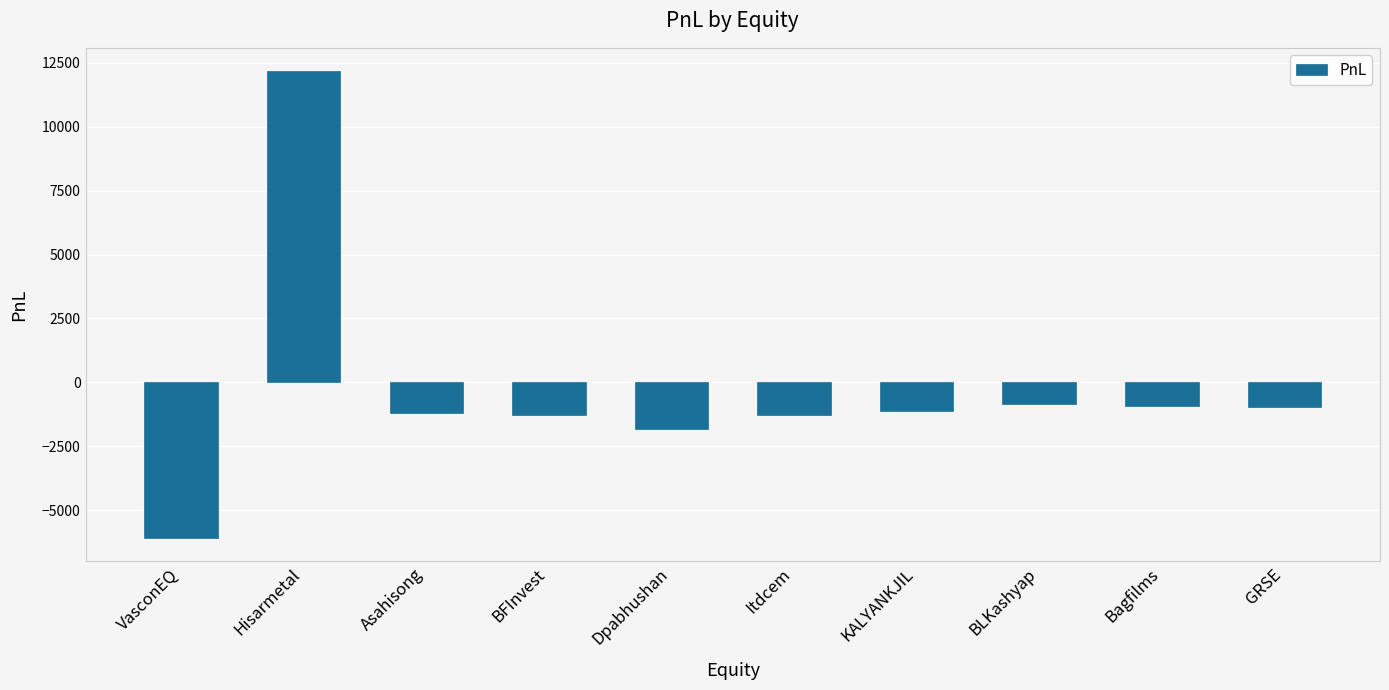

What is the greatest value displayed?

12163.2